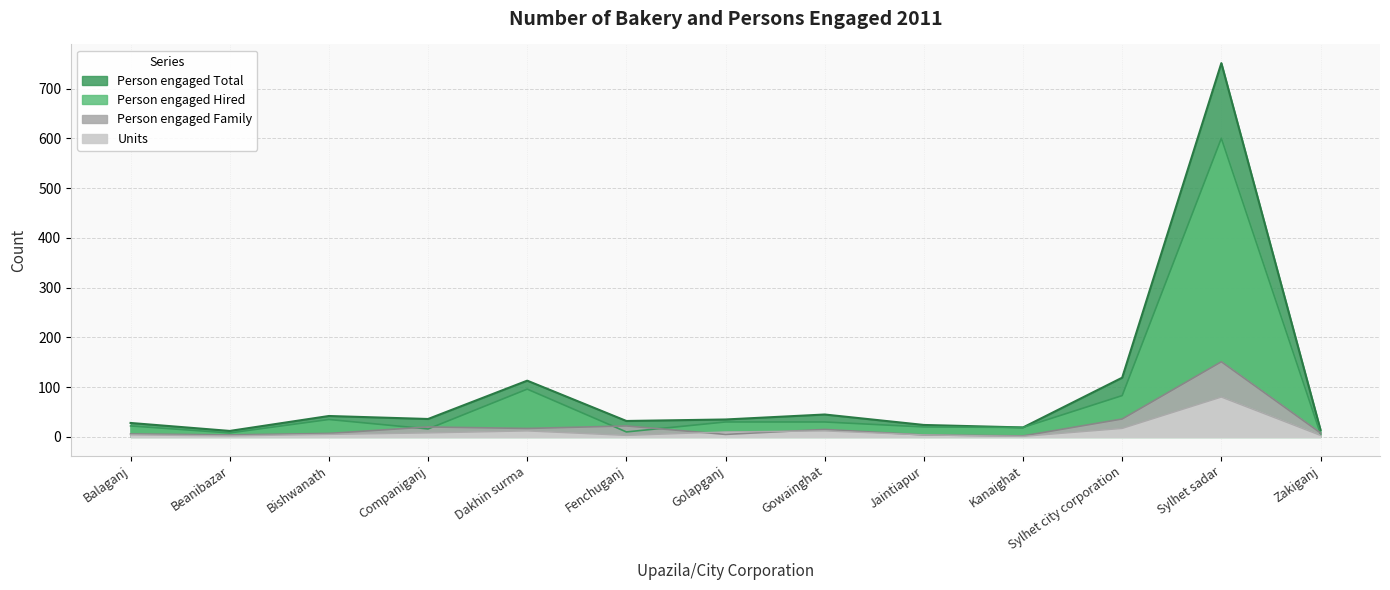

The Units series shows 1 at Kanaighat. True or false?

True